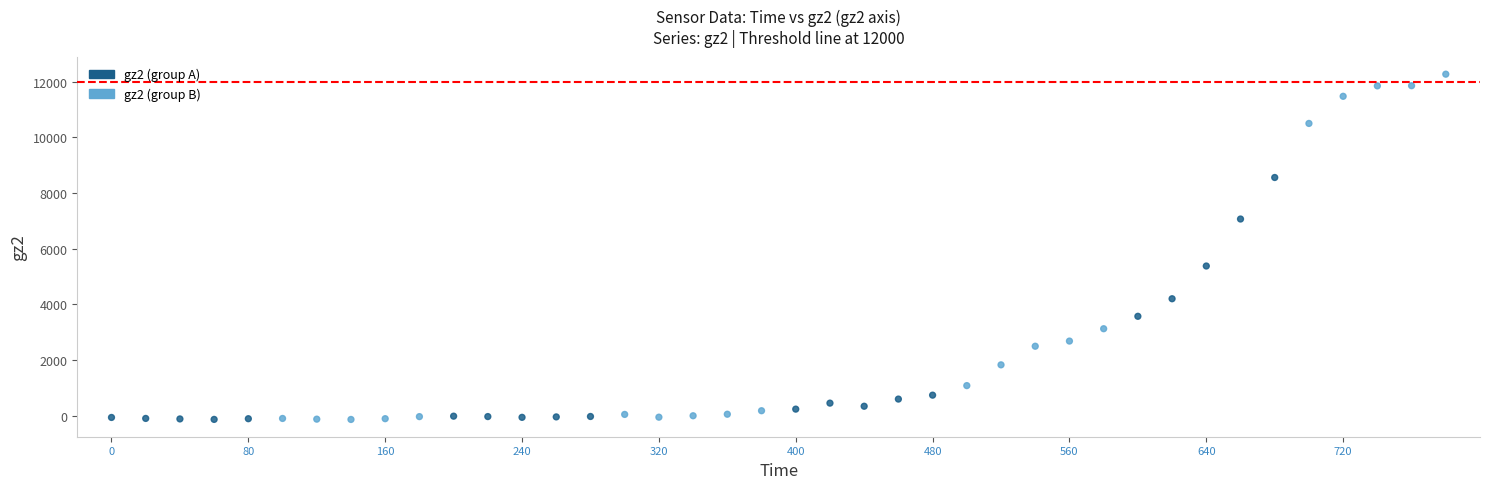

What Y value in the scatter plot is closest to 6066?

5377